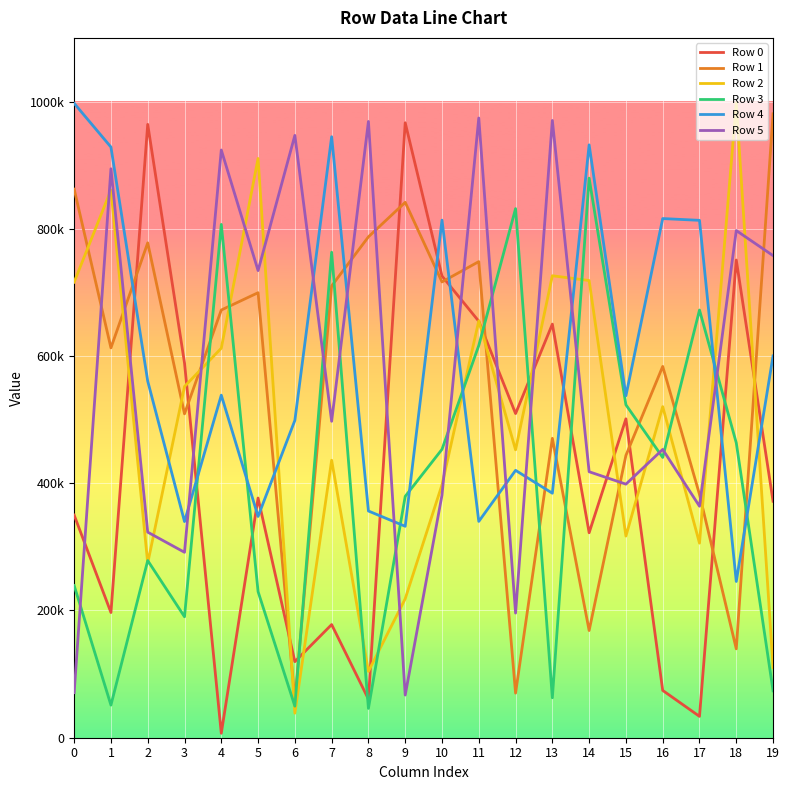

Rank the categories by Row 0 value from highest to lowest.

9, 2, 18, 10, 11, 13, 3, 12, 15, 5, 19, 0, 14, 1, 7, 6, 16, 8, 17, 4